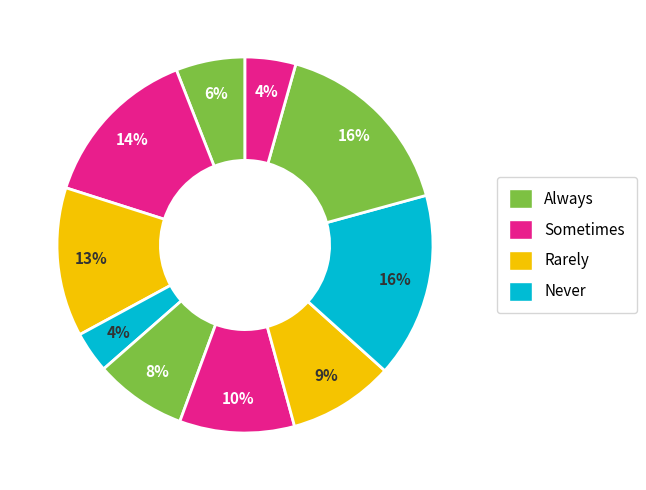

How many slices are in this pie chart?

10